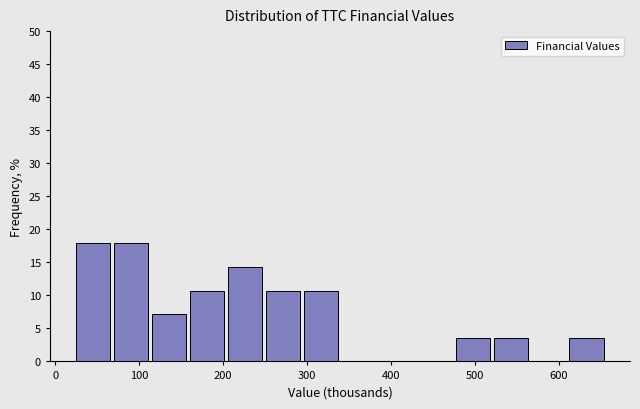

Reading left to right, list every bar in this chart as the range it spans on the x-axis followed by its height. Neither the bar edges nor the heights are printed on the chart, so give them approximately, as read against the axes.

20 to 70: 18.0
70 to 110: 18.0
110 to 160: 7.0
160 to 200: 10.5
200 to 250: 14.5
250 to 290: 10.5
290 to 340: 10.5
340 to 380: 0
380 to 430: 0
430 to 470: 0
470 to 520: 3.5
520 to 570: 3.5
570 to 610: 0
610 to 660: 3.5